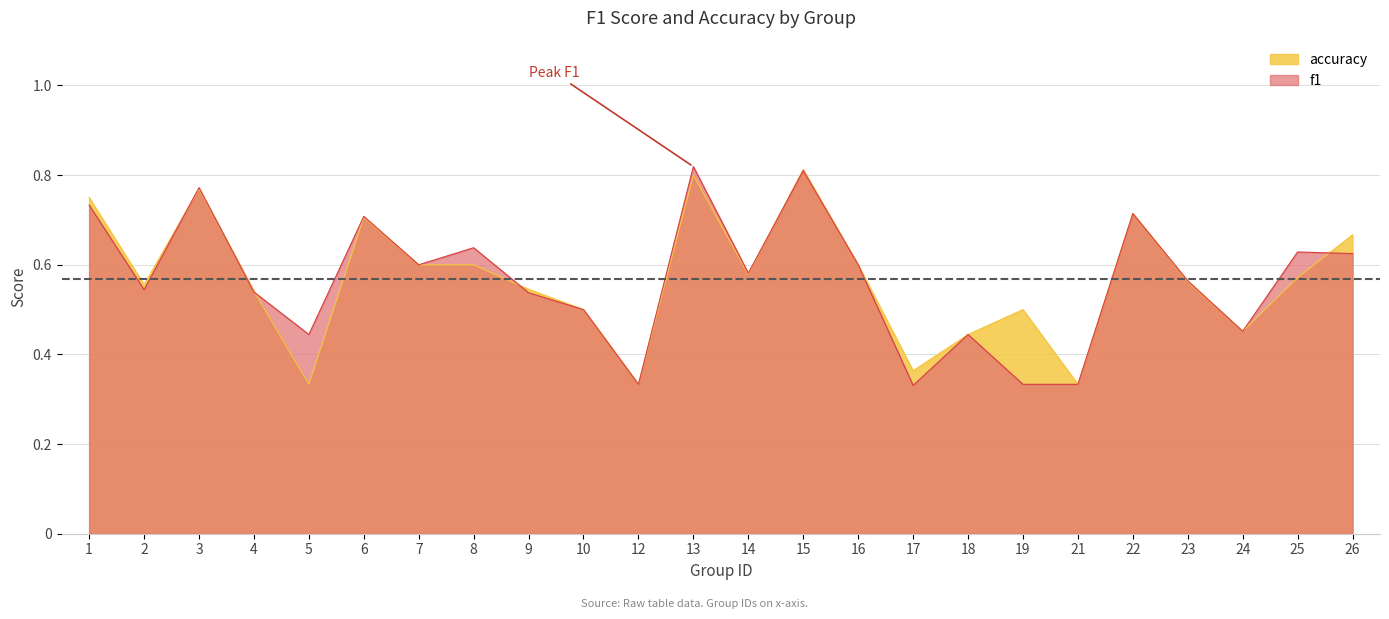

Rank the series at 22 from lowest to highest value.

f1, accuracy